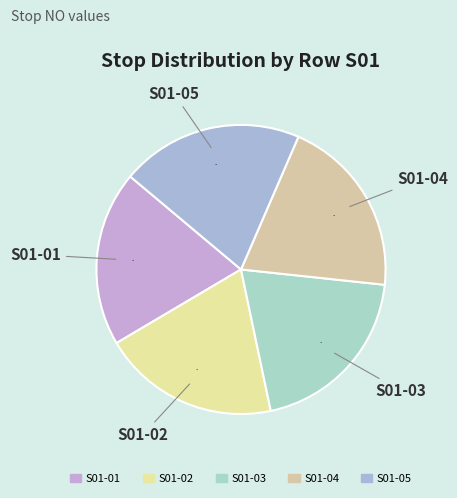

Is the sum of S01-05 and S01-02 greater than half?

No